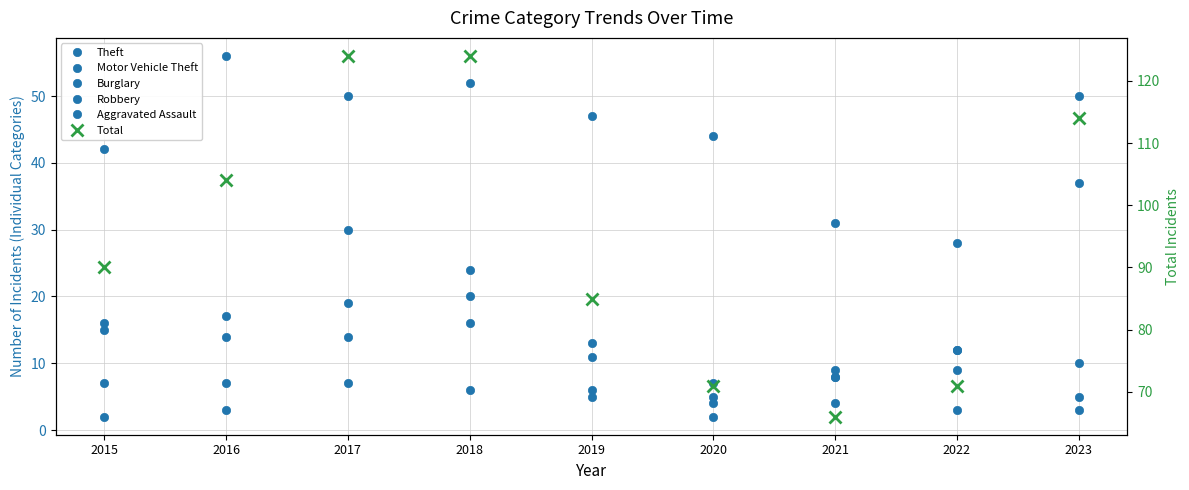

True or false: Aggravated Assault and Total cross at least once.

False